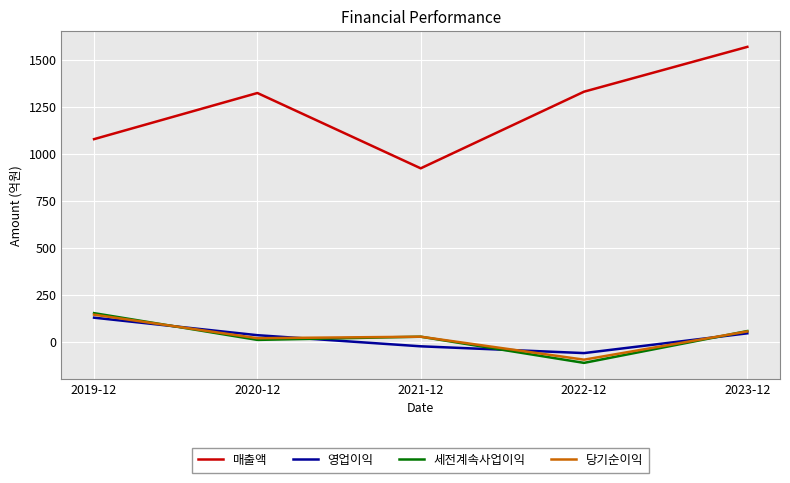

What is the smallest value displayed?

-110